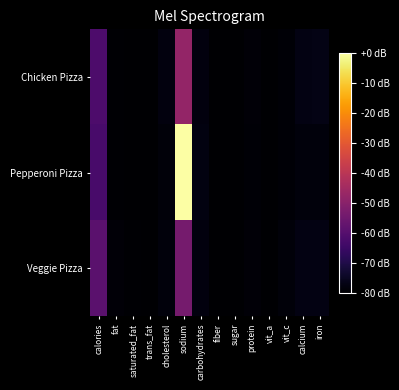

Reading right to left, what are all the values shown in this chart?

Chicken Pizza: iron=-77.0	calcium=-77.4	vit_c=-79.1	vit_a=-80.0	protein=-79.0	sugar=-79.7	fiber=-79.8	carbohydrates=-77.8	sodium=-47.8	cholesterol=-77.8	trans_fat=-80.0	saturated_fat=-79.7	fat=-79.4	calories=-61.7
Pepperoni Pizza: iron=-78.3	calcium=-78.3	vit_c=-79.3	vit_a=-80.0	protein=-79.1	sugar=-79.8	fiber=-79.8	carbohydrates=-77.7	sodium=0.0	cholesterol=-78.7	trans_fat=-80.0	saturated_fat=-79.7	fat=-79.4	calories=-62.6
Veggie Pizza: iron=-77.4	calcium=-77.4	vit_c=-78.7	vit_a=-80.0	protein=-79.0	sugar=-79.7	fiber=-79.8	carbohydrates=-78.0	sodium=-53.9	cholesterol=-78.3	trans_fat=-80.0	saturated_fat=-79.6	fat=-79.0	calories=-59.1